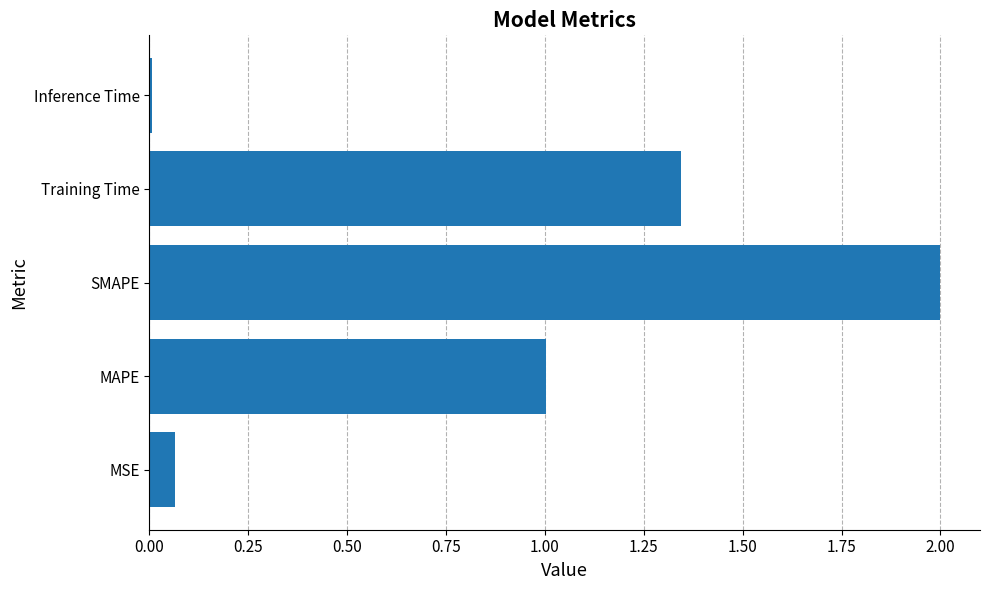

List the labels in order of value, smallest first.

Inference Time, MSE, MAPE, Training Time, SMAPE